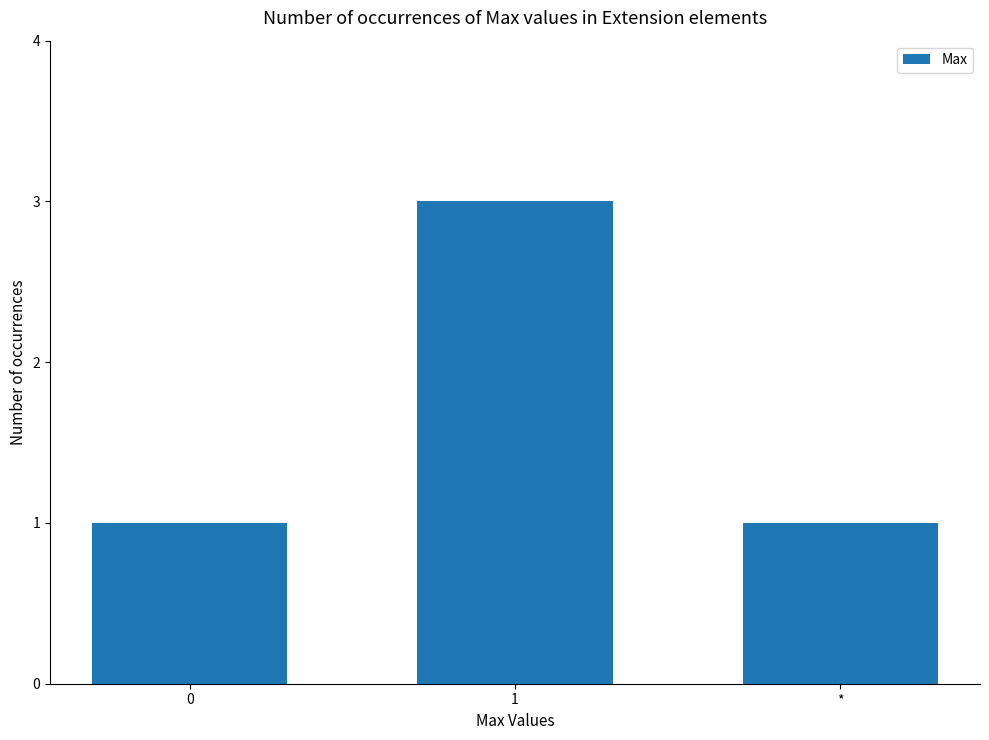

What is the greatest value displayed?

3